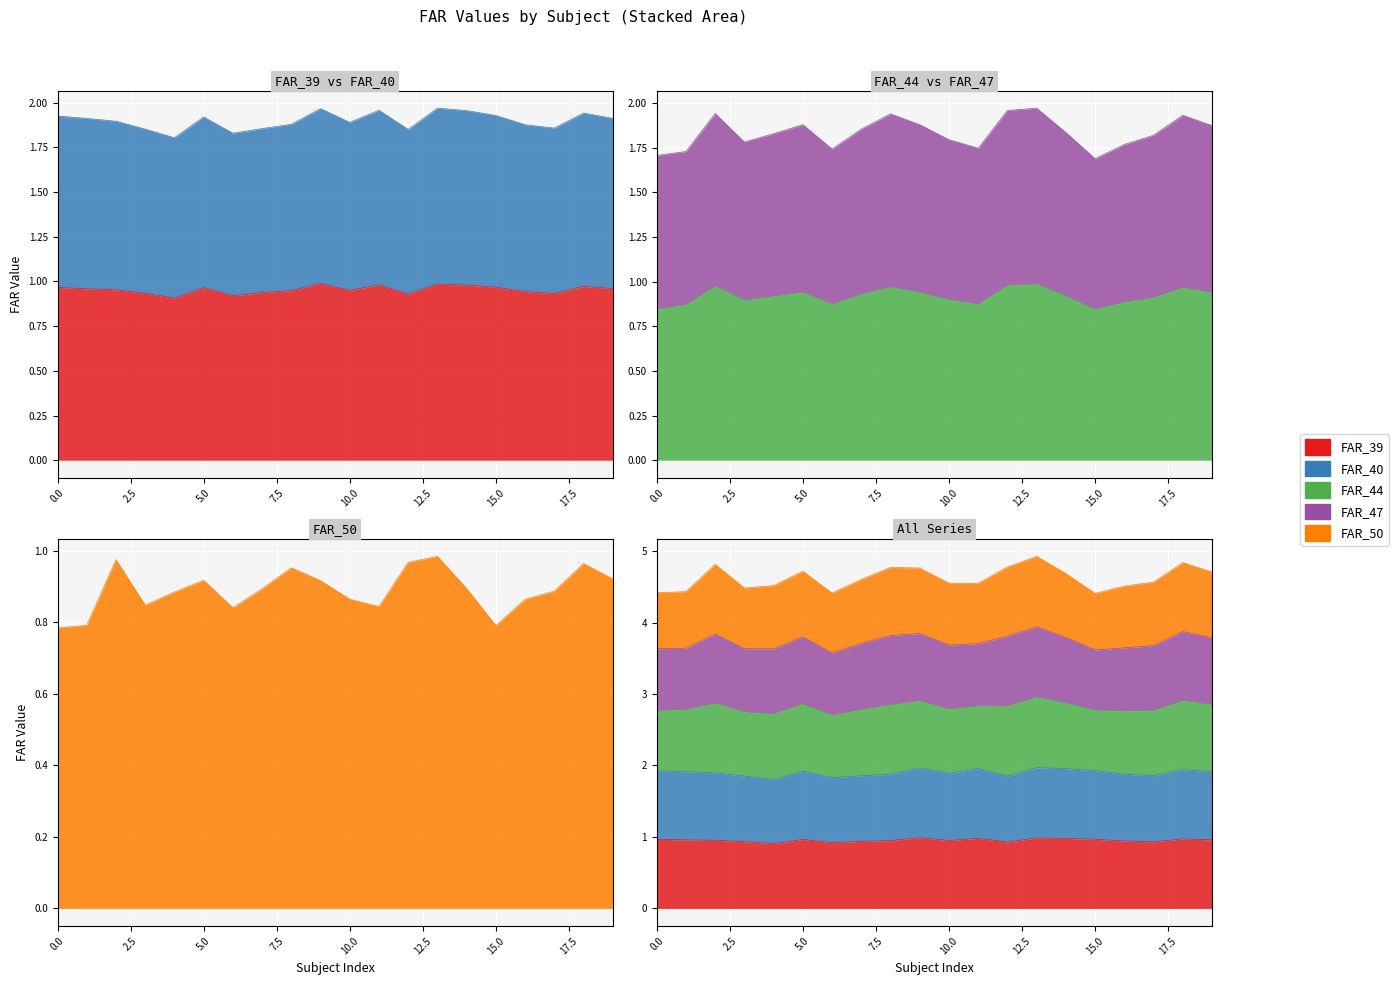

The FAR_39 series shows 1.3 at 14. True or false?

False